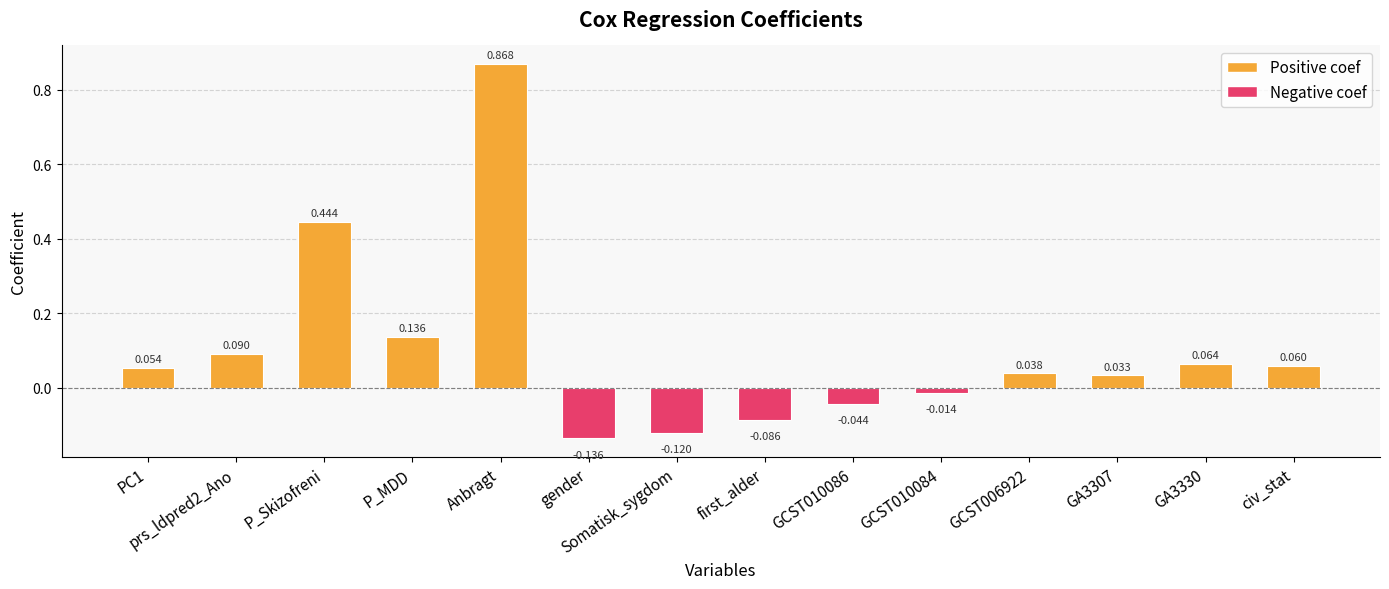

Which category has the lowest value across all series?

gender